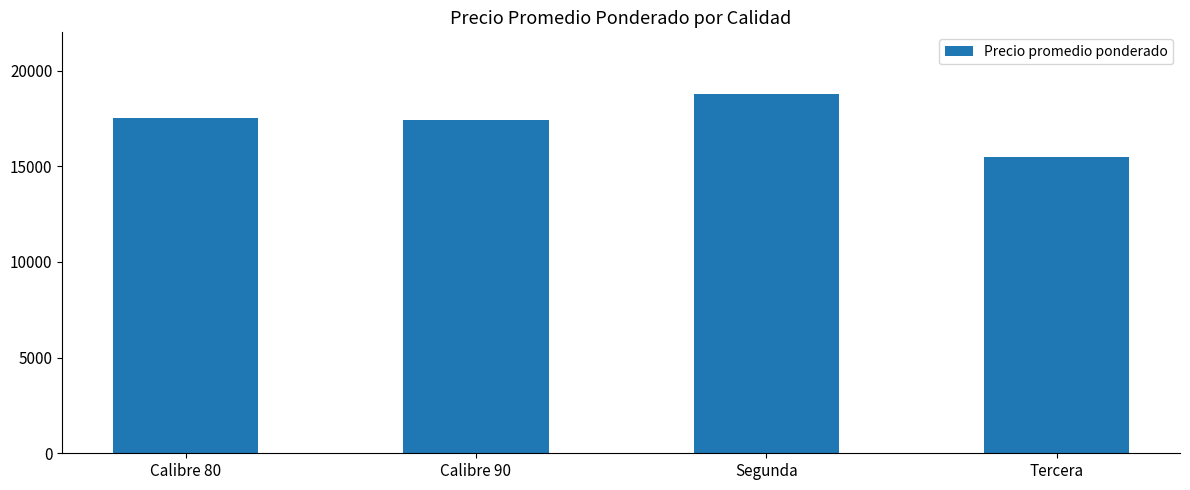

Are the bars horizontal?

No